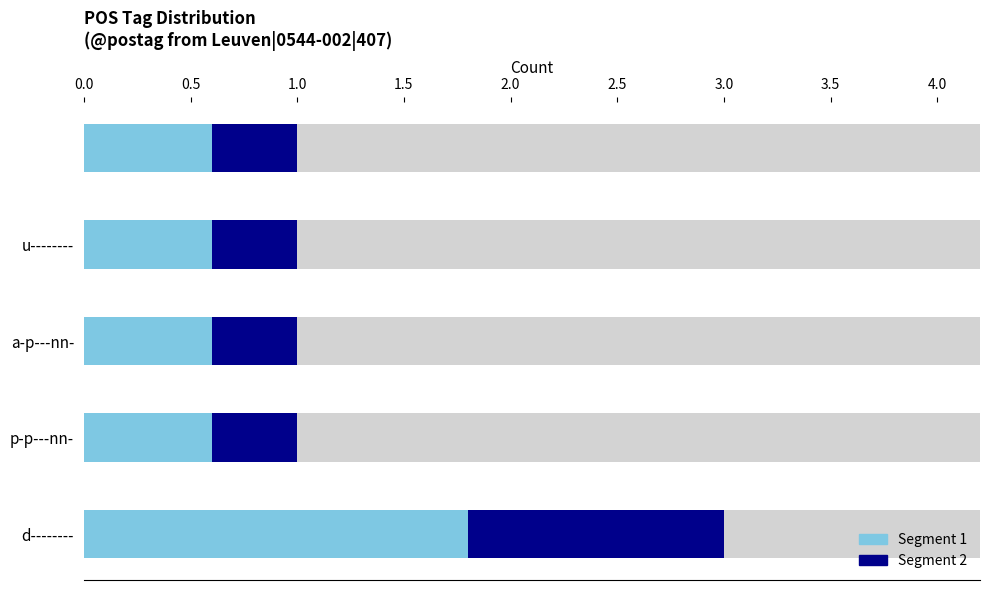

The chart shows a value of 1 at p-p---nn-. True or false?

True